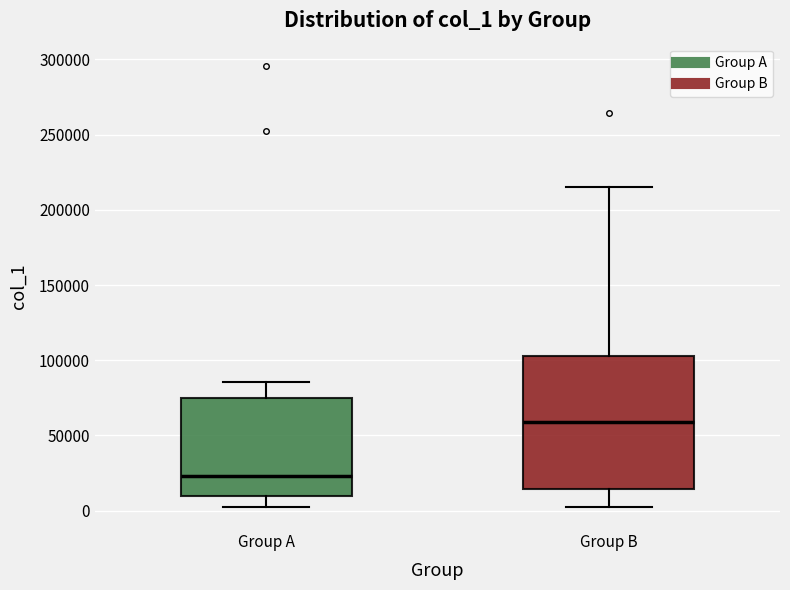

Which box has the lowest median line?

Group A